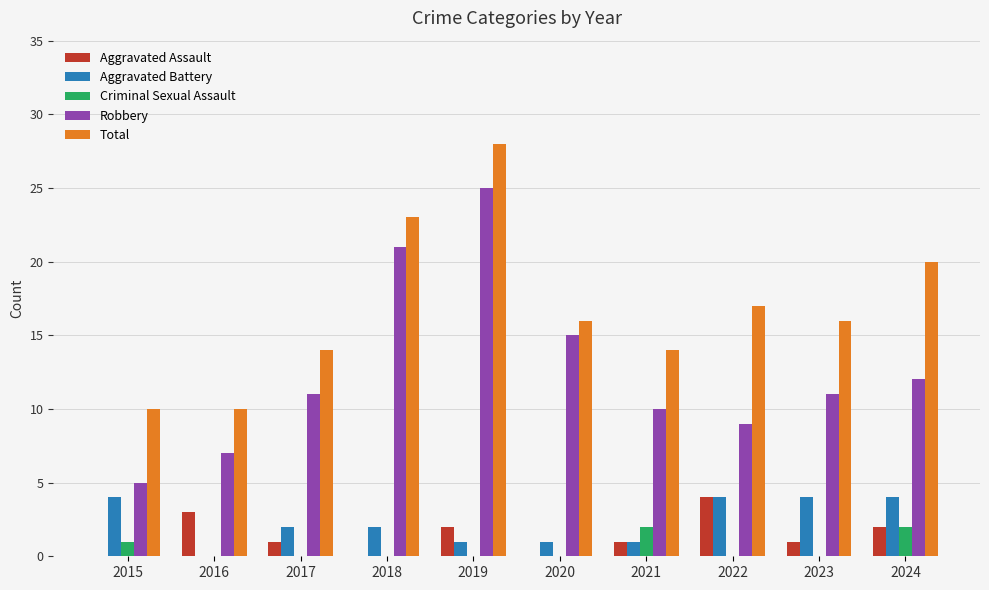

At which category is the sum across all series the highest?

2019